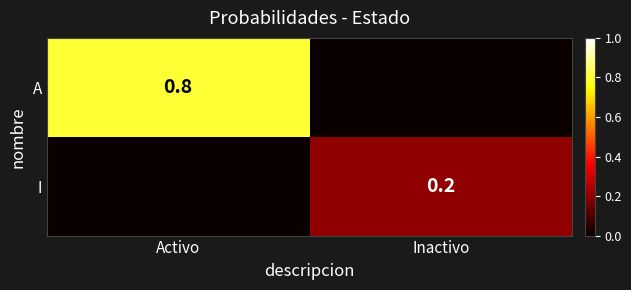

The value of A at Activo is 1.1. True or false?

False